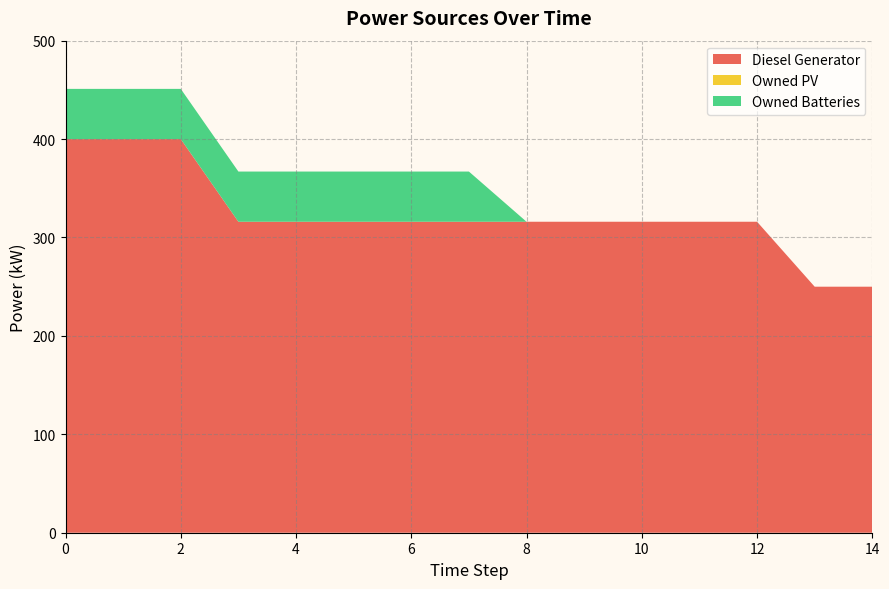

Reading left to right, what are all the values shown in this chart?

Diesel Generator: 400	400	400	316	316	316	316	316	316	316	316	316	316	250	250
Owned PV: 0	0	0	0	0	0	0	0	0	0	0	0	0	0	0
Owned Batteries: 51	51	51	51	51	51	51	51	0	0	0	0	0	0	0